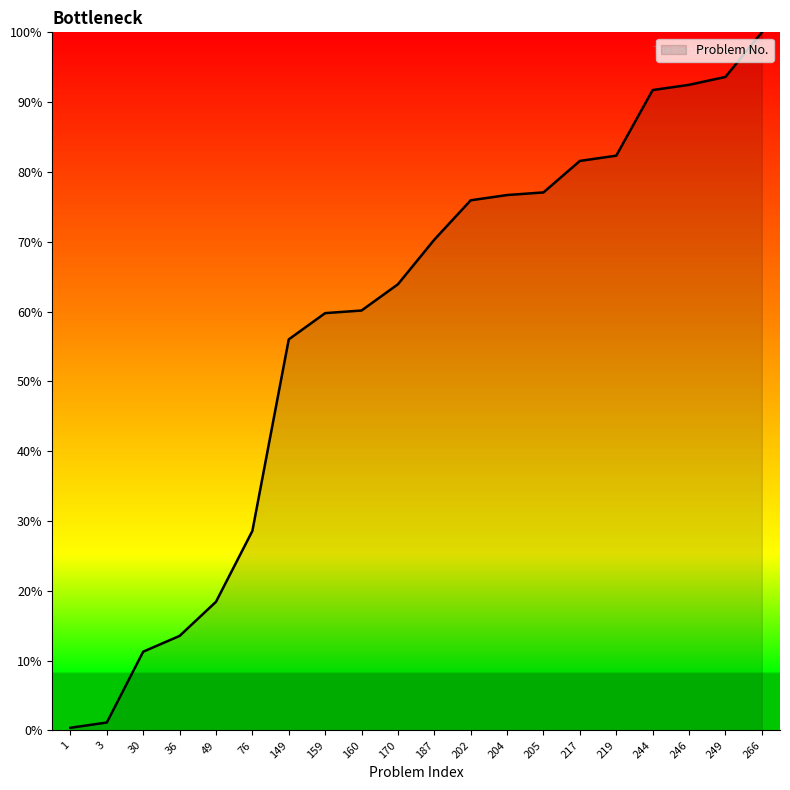

Is it true that the value at 49 is 18.4?

True